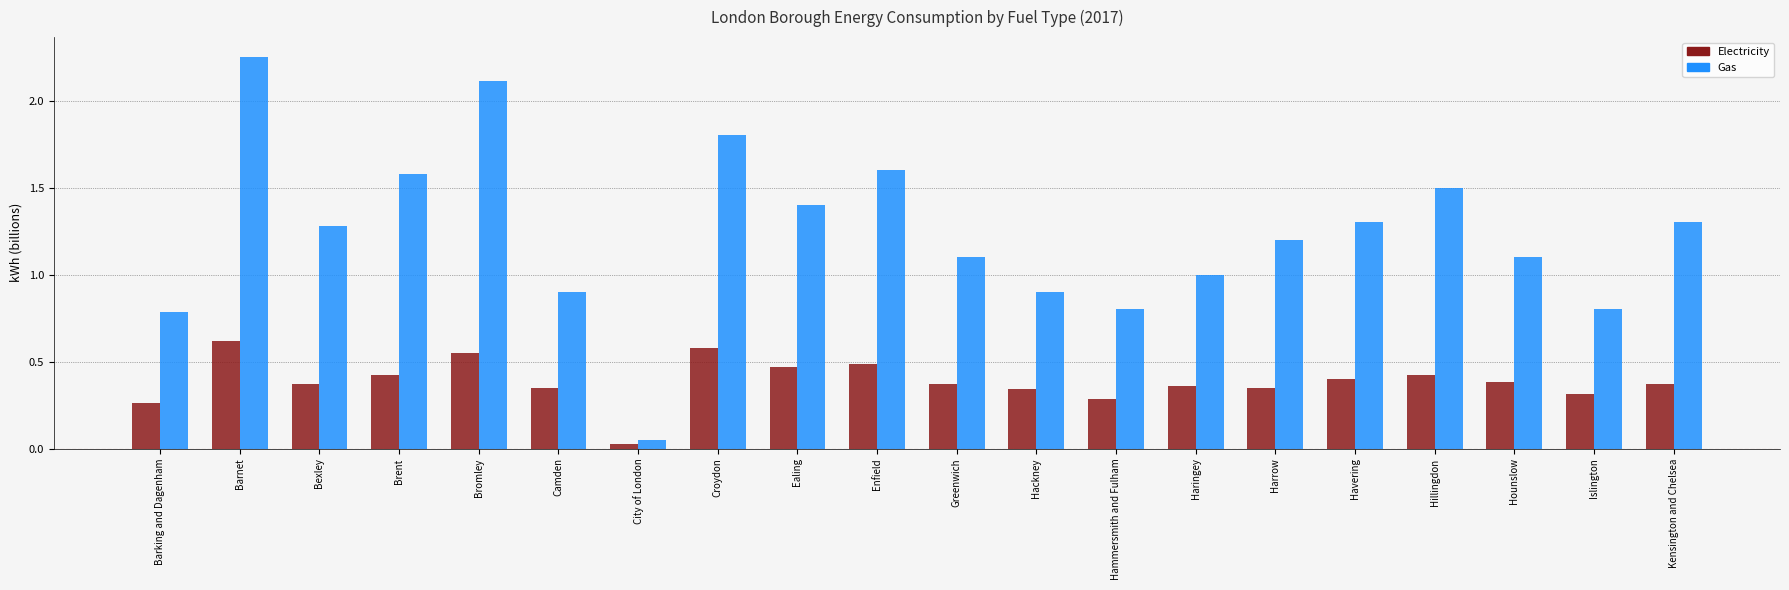

Which series has the largest range (max minus min)?

Gas